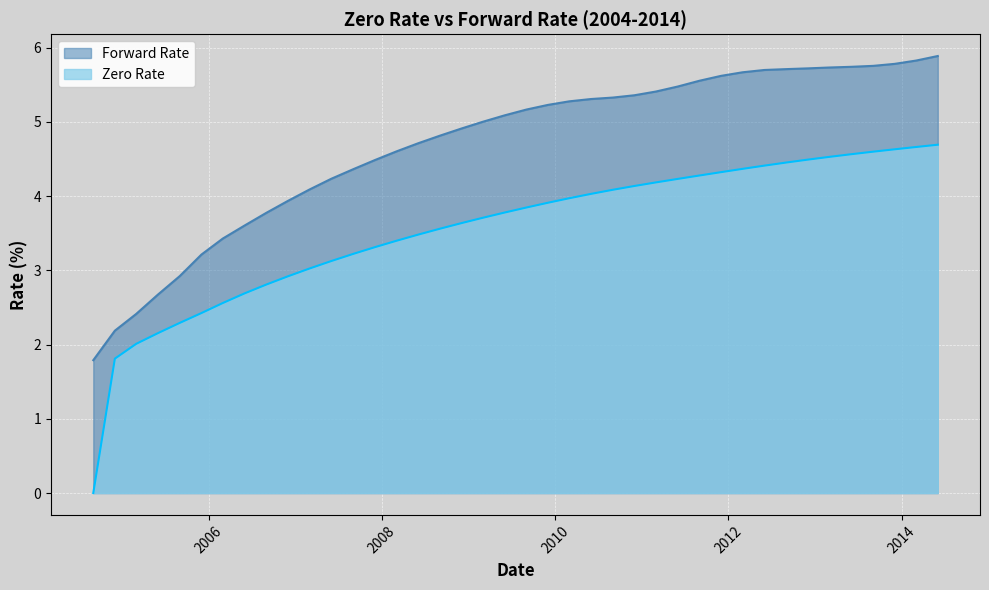

Rank the series by their average value, from lowest to highest.

Zero Rate, Forward Rate